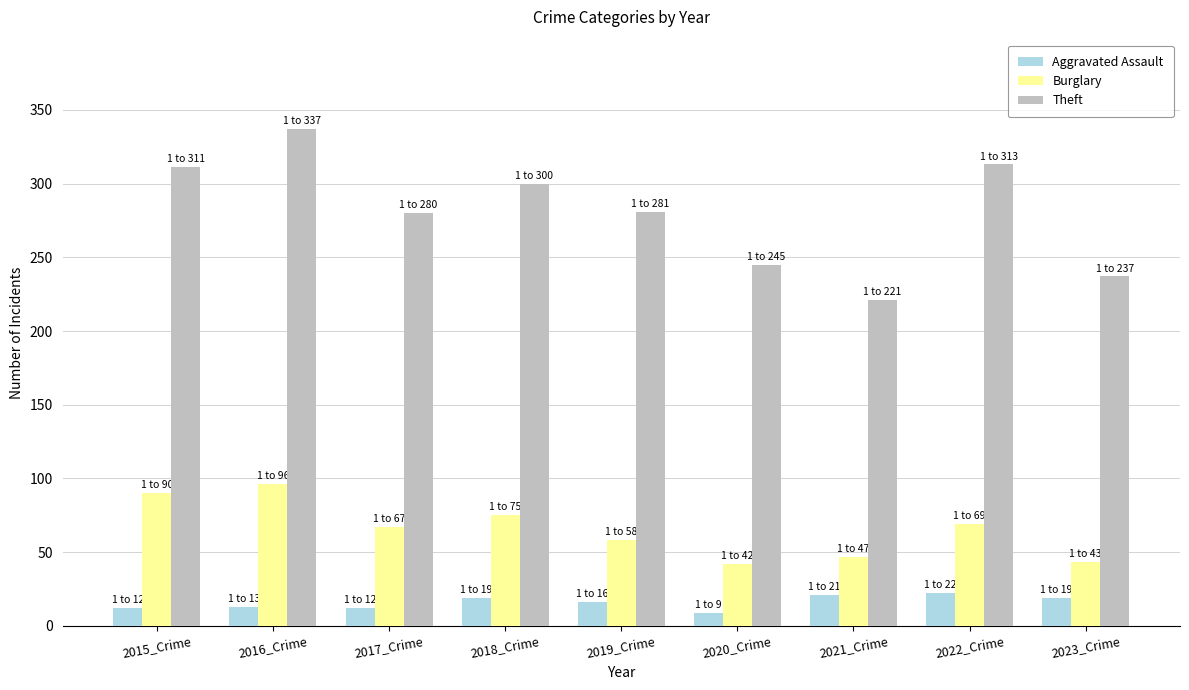

What is the average value of the Theft series?

281